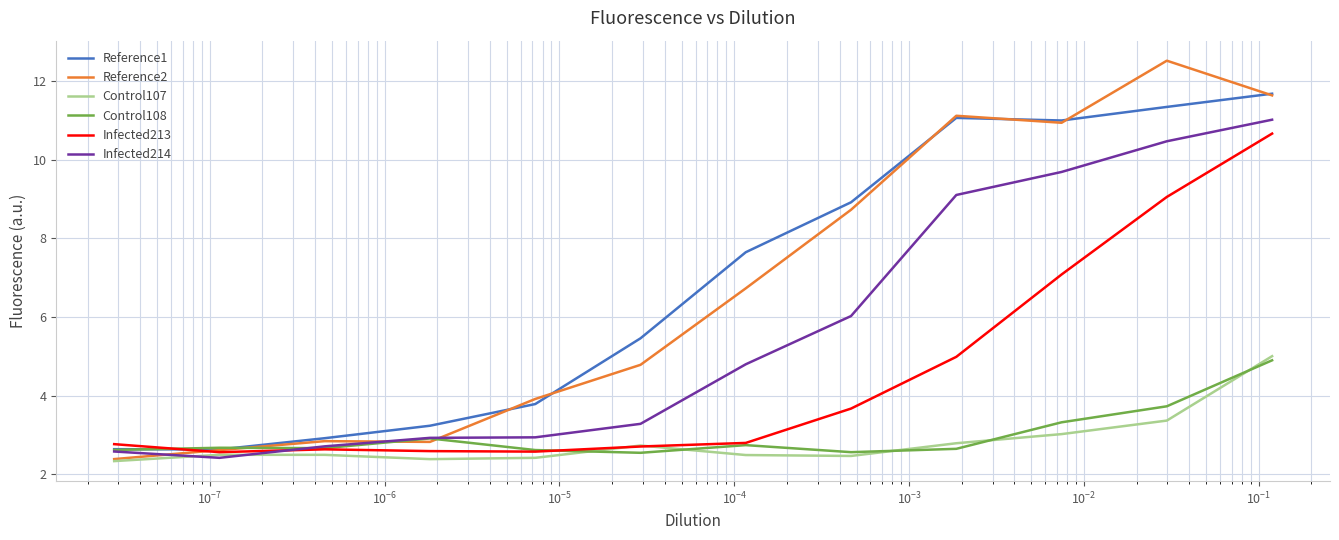

At which category does Control108 reach its first local valley?

$\mathdefault{10^{-5}}$